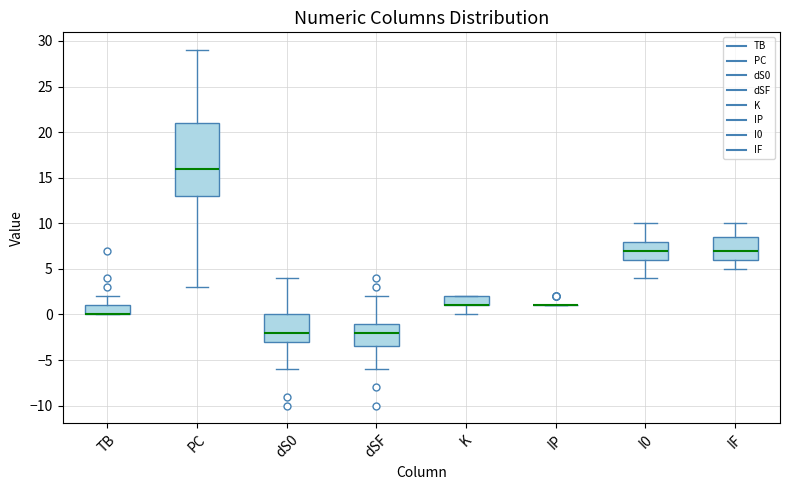

Reading left to right, transcribe this box plot: for each box, give where its median line is, the range the box spans, and where its two whiskers end, as read against the y-axis. The values are not printed on the chart, so give them approximately, as read against the axis.

TB: median 0.0 (drawn on the box's lower edge), box 0.0 to 1.0, whiskers 0.0 to 2.0
PC: median 16.0, box 13.0 to 21.0, whiskers 3.0 to 29.0
dS0: median -2.0, box -3.0 to 0.0, whiskers -6.0 to 4.0
dSF: median -2.0, box -3.5 to -1.0, whiskers -6.0 to 2.0
K: median 1.0 (drawn on the box's lower edge), box 1.0 to 2.0, whiskers 0.0 to 2.0
IP: box collapsed to a line at 1.0, whiskers 1.0 to 1.0
I0: median 7.0, box 6.0 to 8.0, whiskers 4.0 to 10.0
IF: median 7.0, box 6.0 to 8.5, whiskers 5.0 to 10.0